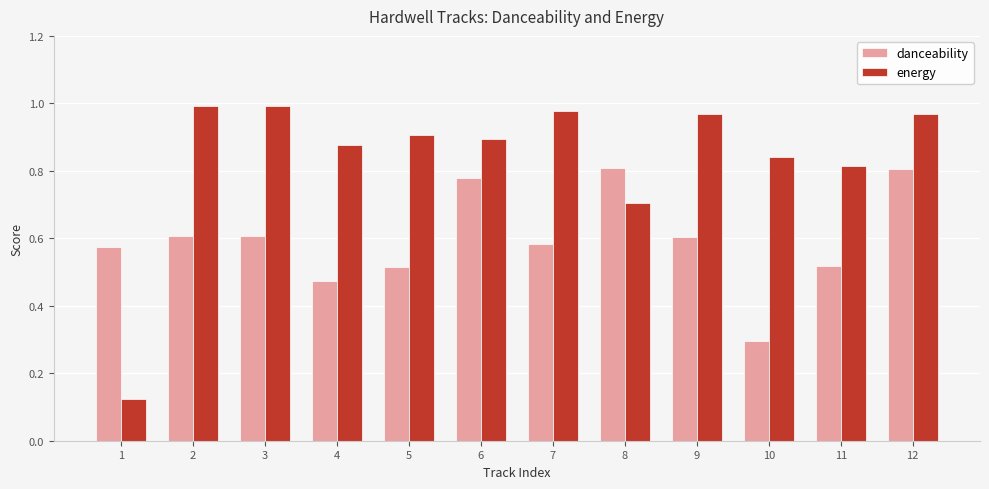

Count the number of categories in the chart.

12